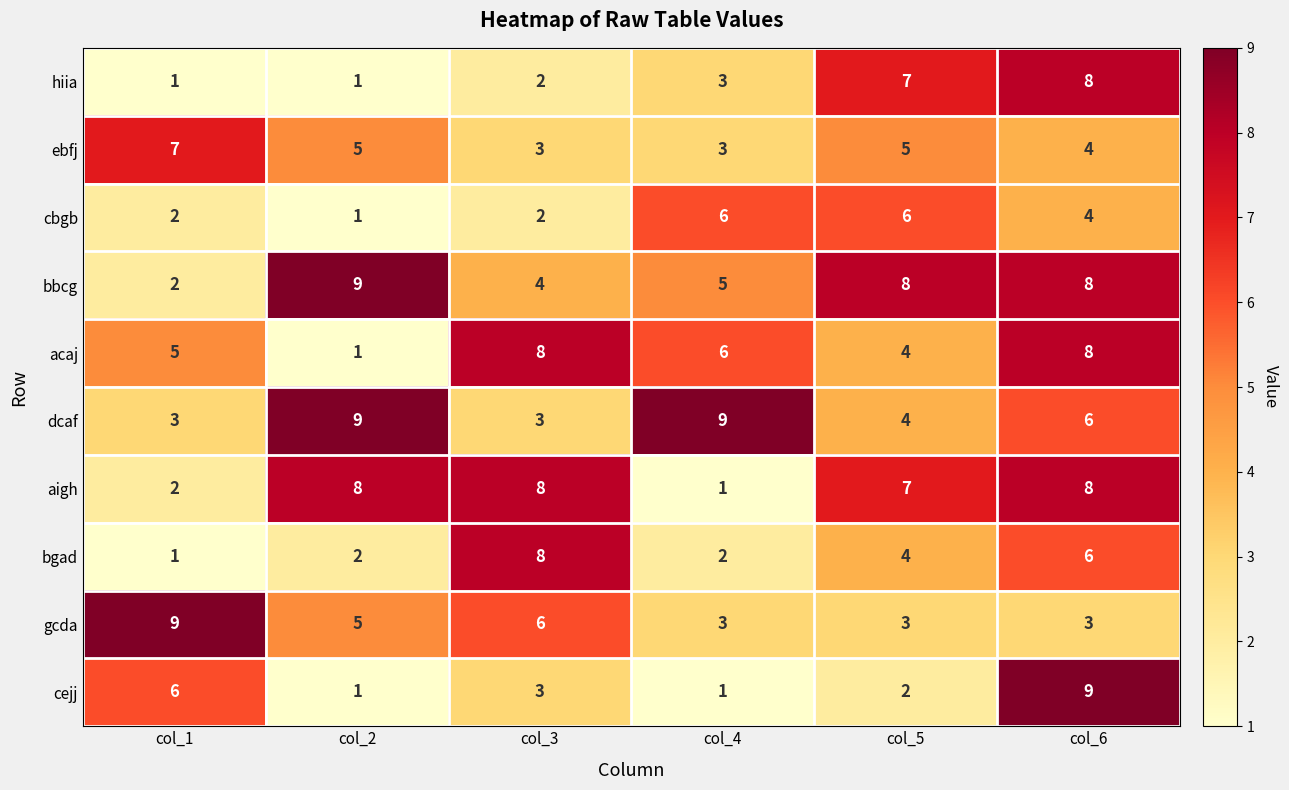

At which label does ebfj reach its peak?

col_1